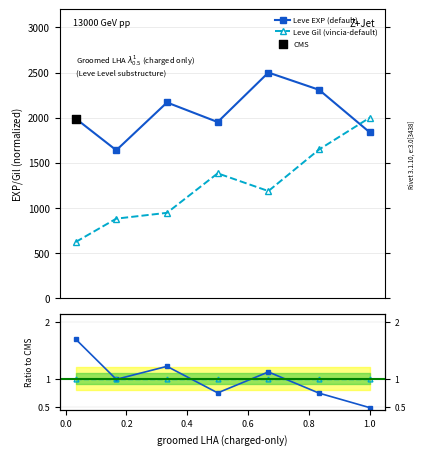

After their last crossing, which series has the higher values: Leve Gil (vincia-default) or Leve EXP (default)?

Leve Gil (vincia-default)